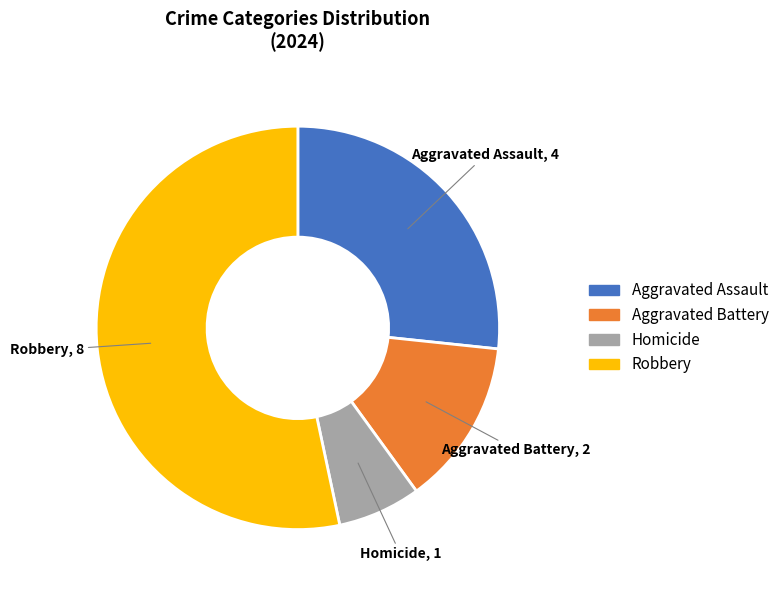

Approximately how many times larger is the value at Aggravated Assault compared to Aggravated Battery?

2.0